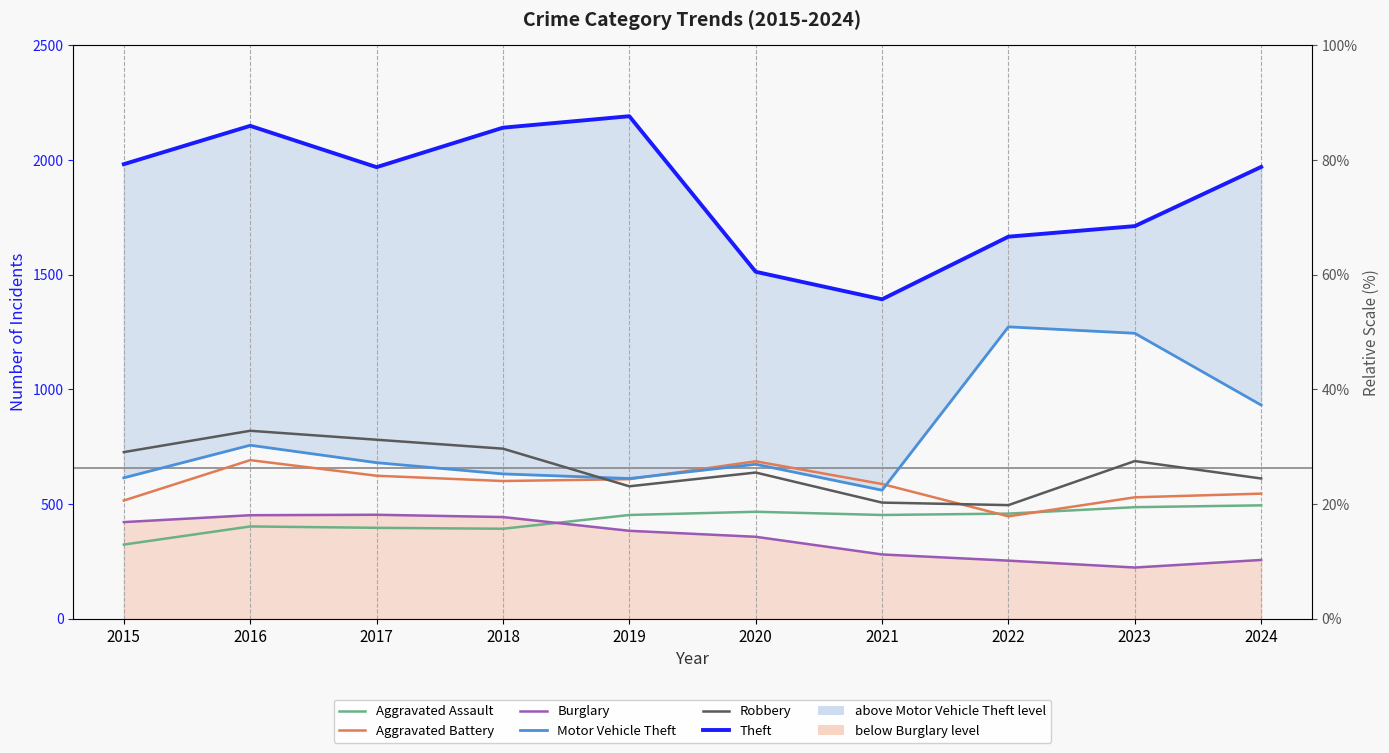

What is the average value of the Motor Vehicle Theft series?

797